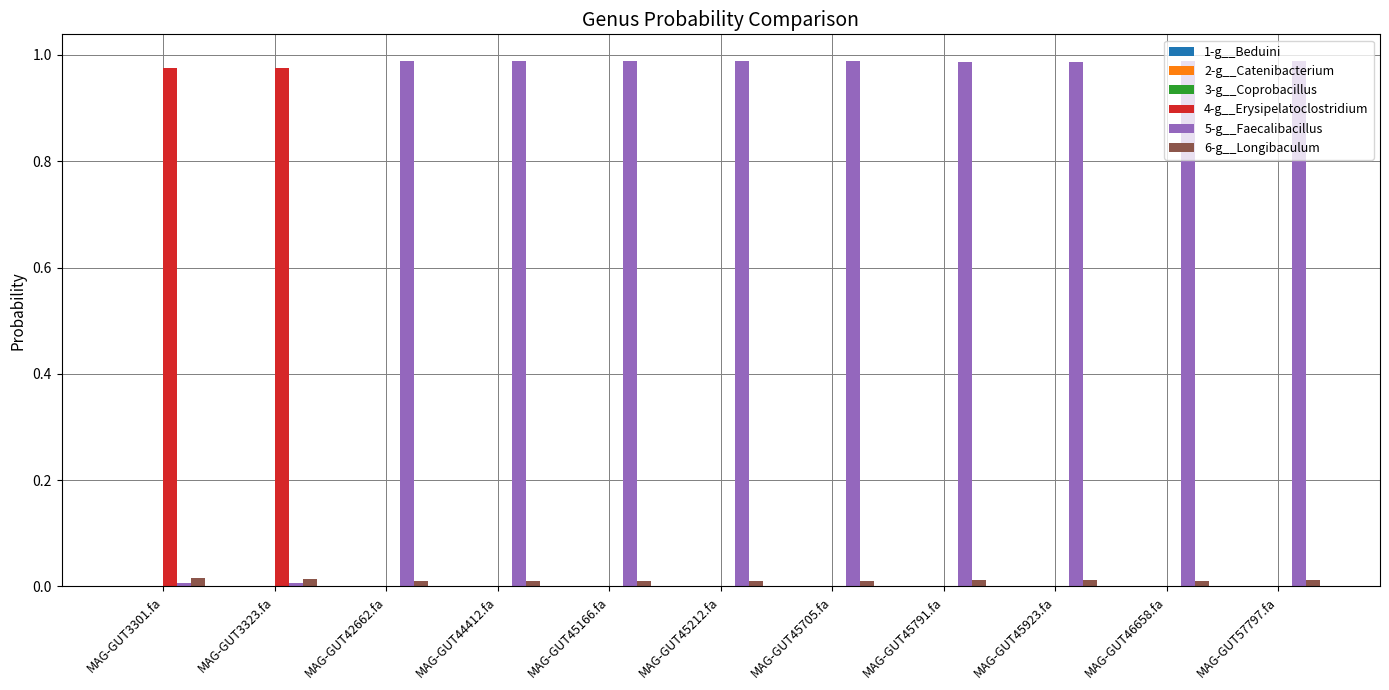

The value of 5-g__Faecalibacillus at MAG-GUT45923.fa is 0.6. True or false?

False